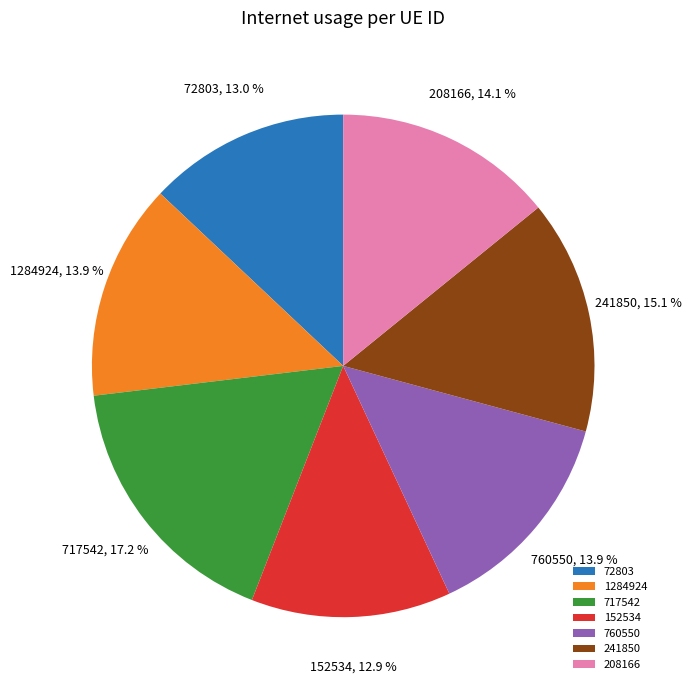

Combined, what portion of the pie is 241850 and 208166?

29.2%